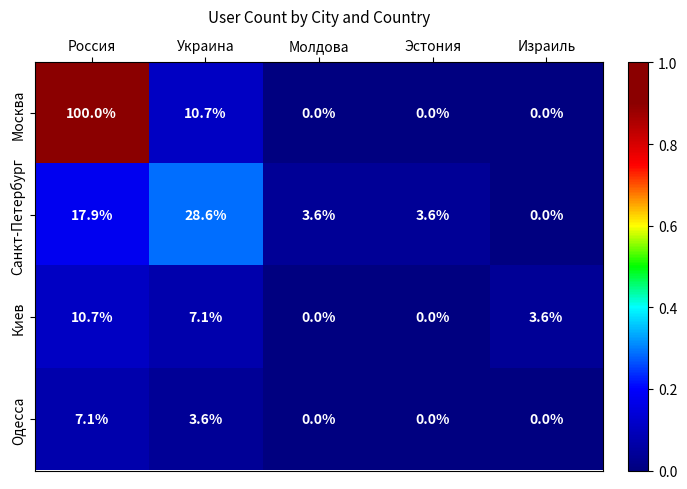

Reading left to right, list all the values displayed in this chart.

Москва: 100.0	10.7	0.0	0.0	0.0
Санкт-Петербург: 17.9	28.6	3.6	3.6	0.0
Киев: 10.7	7.1	0.0	0.0	3.6
Одесса: 7.1	3.6	0.0	0.0	0.0